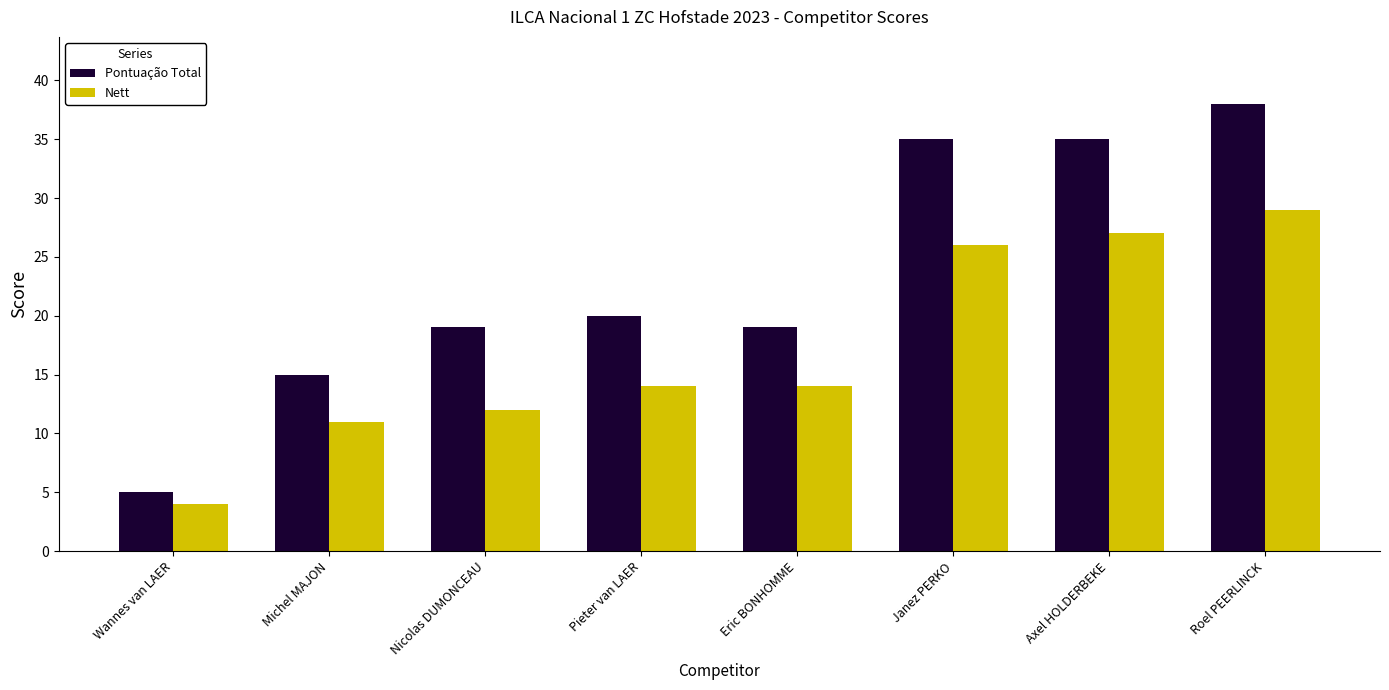

How many bars are there in total?

16